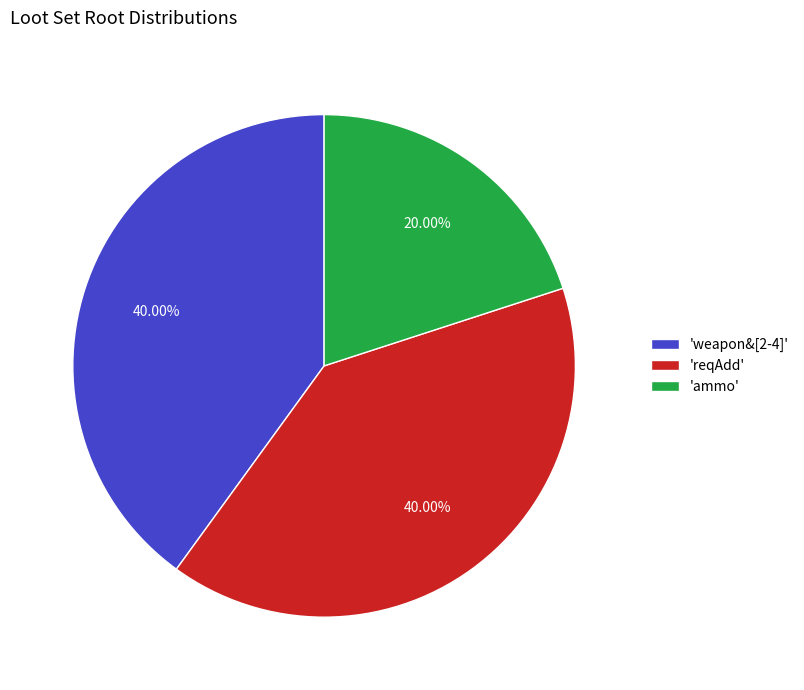

Which slice is the smallest?

'ammo'